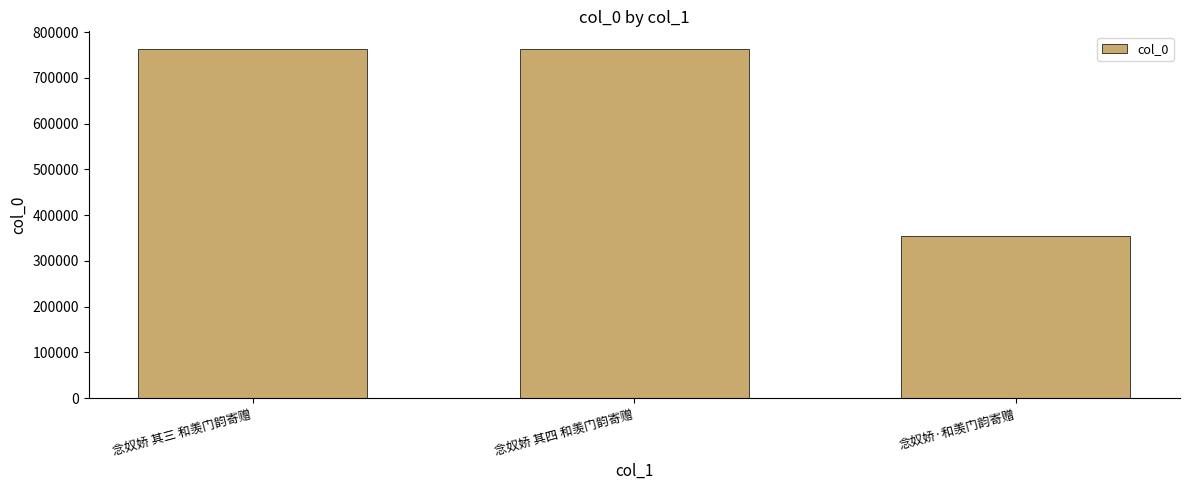

How many values are below 763827?

1